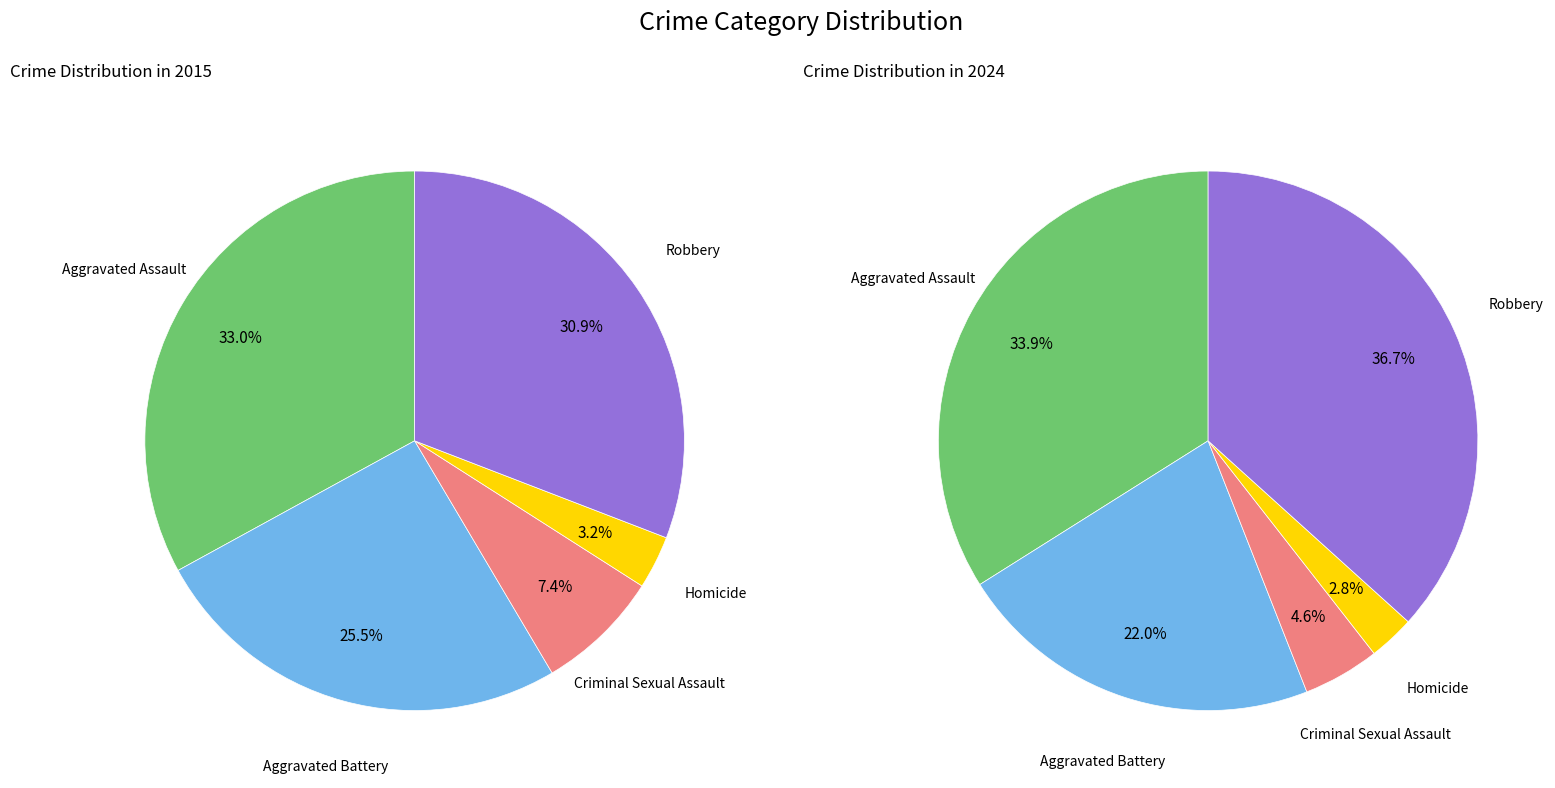

Rank the series by their maximum value, from lowest to highest.

values_2015, values_2024